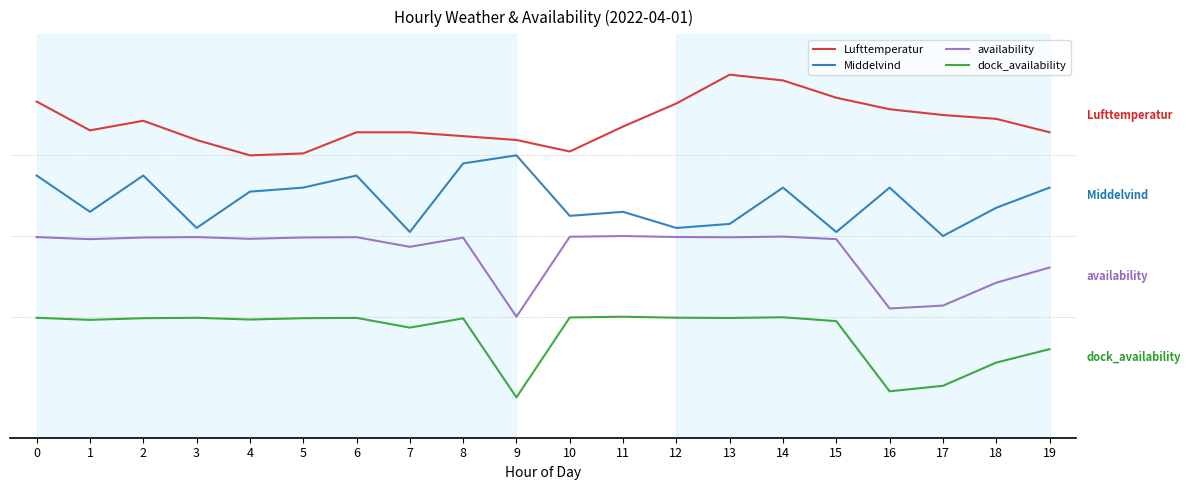

Does the chart have visible grid lines?

No